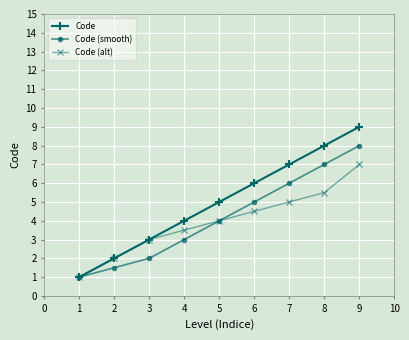

What is the spread (max minus min) of values at 5?

1.0